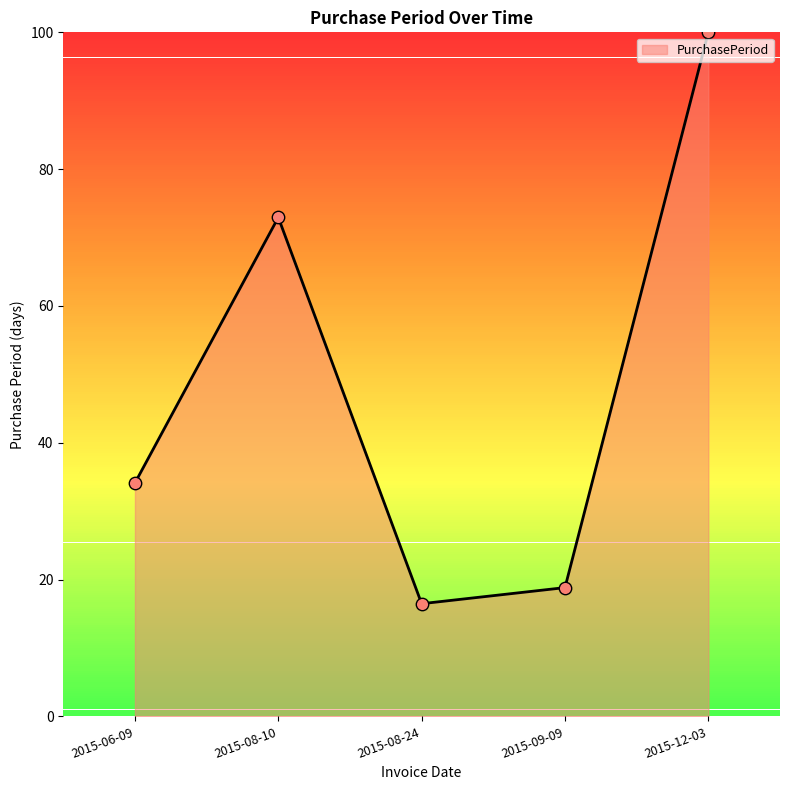

What is the change in value from 2015-06-09 to 2015-09-09?

-15.3